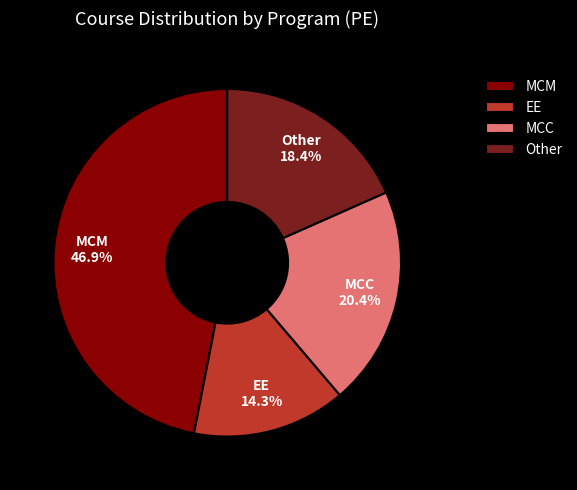

Rank the categories by value from highest to lowest.

MCM, MCC, Other, EE